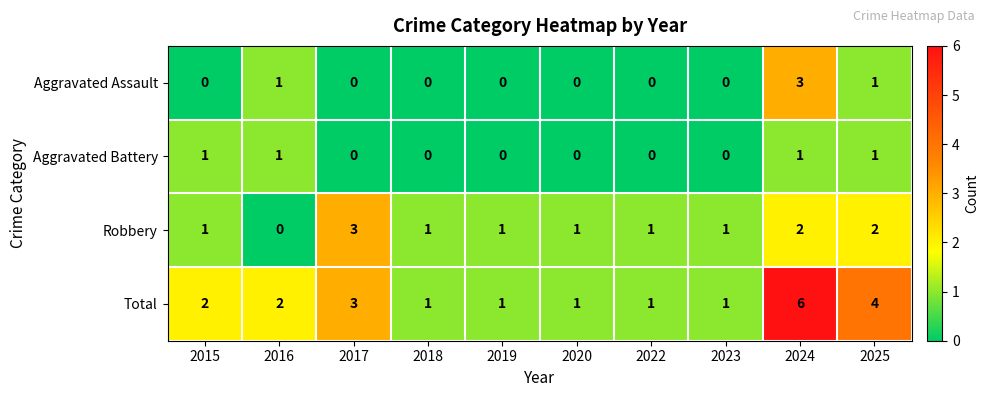

What is the total value across all series at 2022?

2